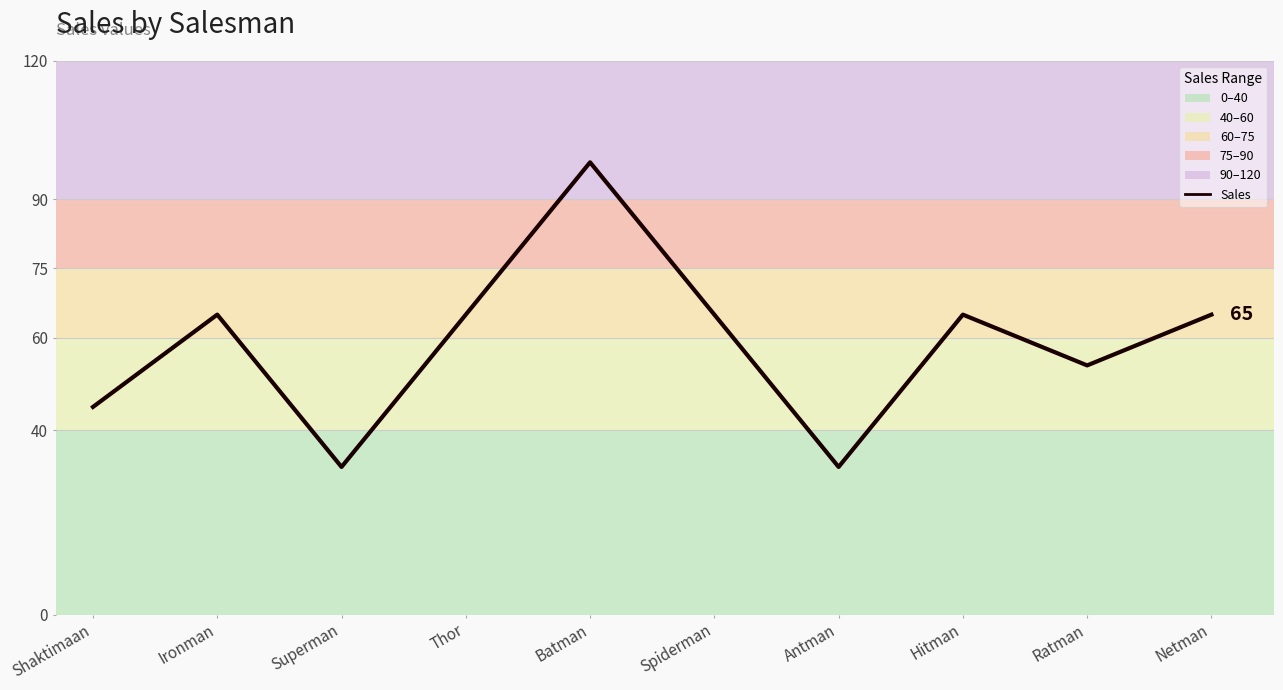

What is the difference between the maximum and minimum values?

66